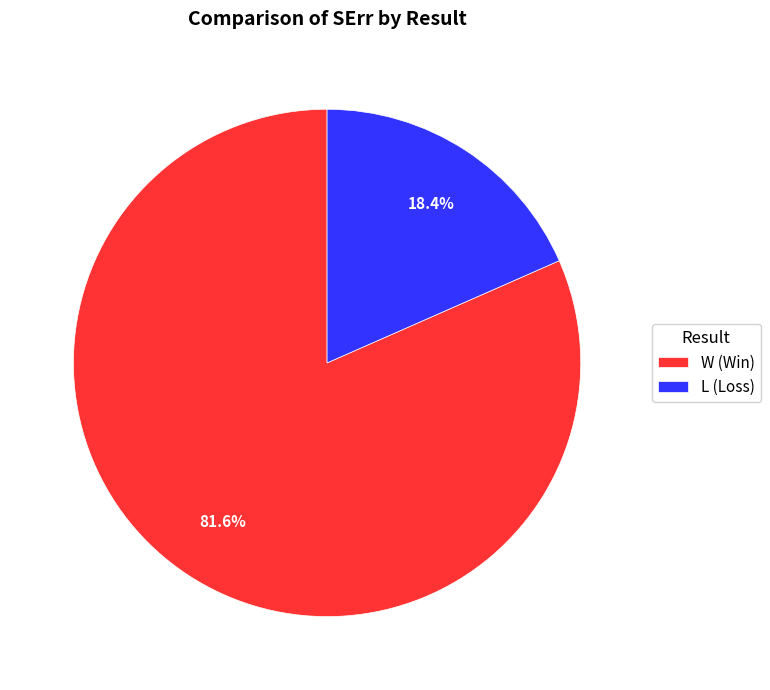

What portion of the pie excludes W?

18.4%